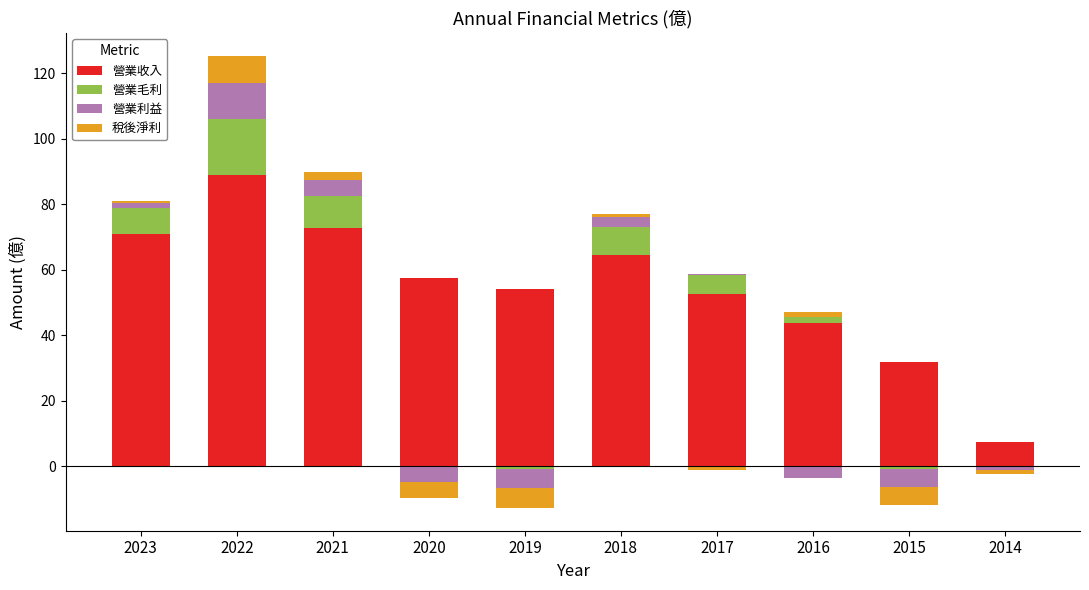

Which category has the lowest value in the 營業收入 series?

2014